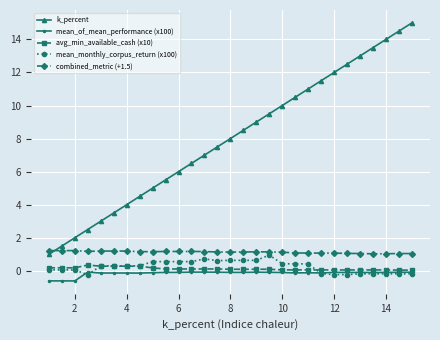

True or false: avg_min_available_cash (x10) and combined_metric (+1.5) cross at least once.

False